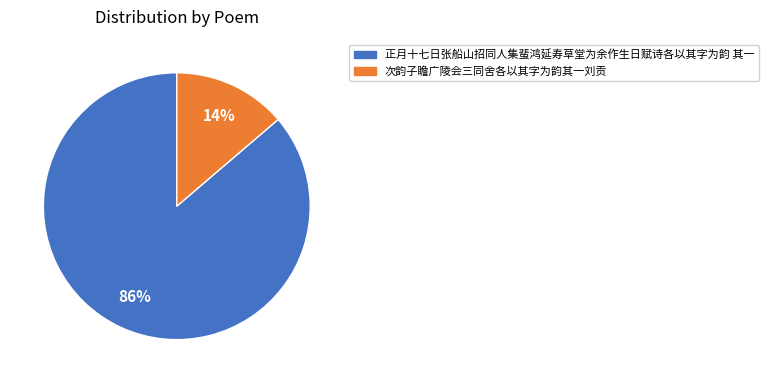

Do 正月十七日张船山招同人集蜚鸿延寿草堂为余作生日赋诗各以其字为韵 其一 and 次韵子瞻广陵会三同舍各以其字为韵其一刘贡 together represent more than half of the pie?

Yes